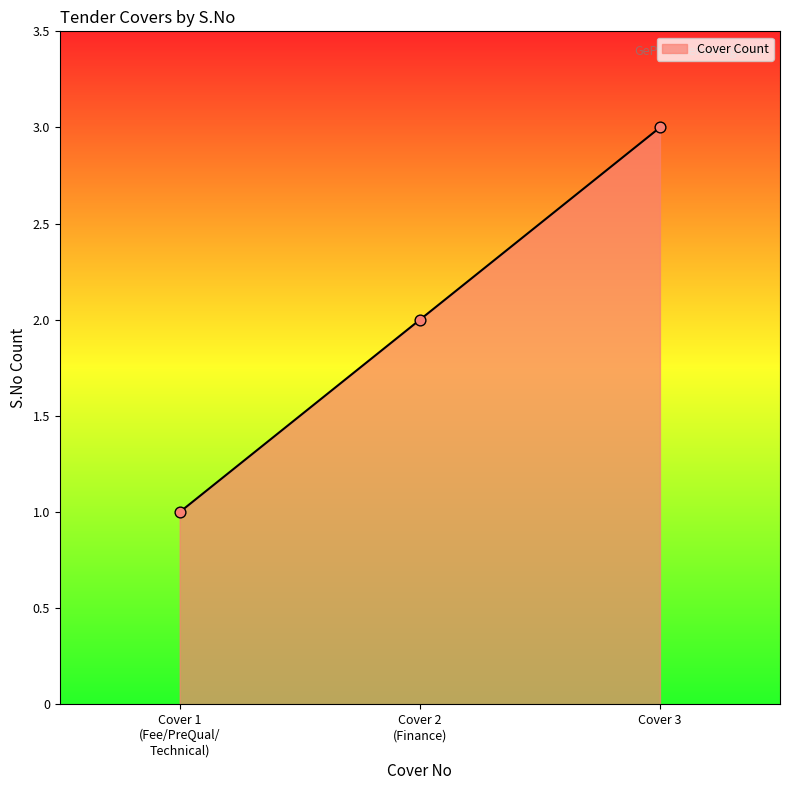

What is the sum of all values?

6